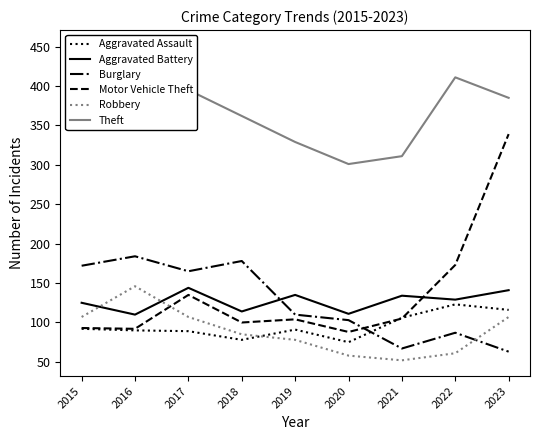

At 2016, list the series in order from smallest to largest.

Aggravated Assault, Motor Vehicle Theft, Aggravated Battery, Robbery, Burglary, Theft